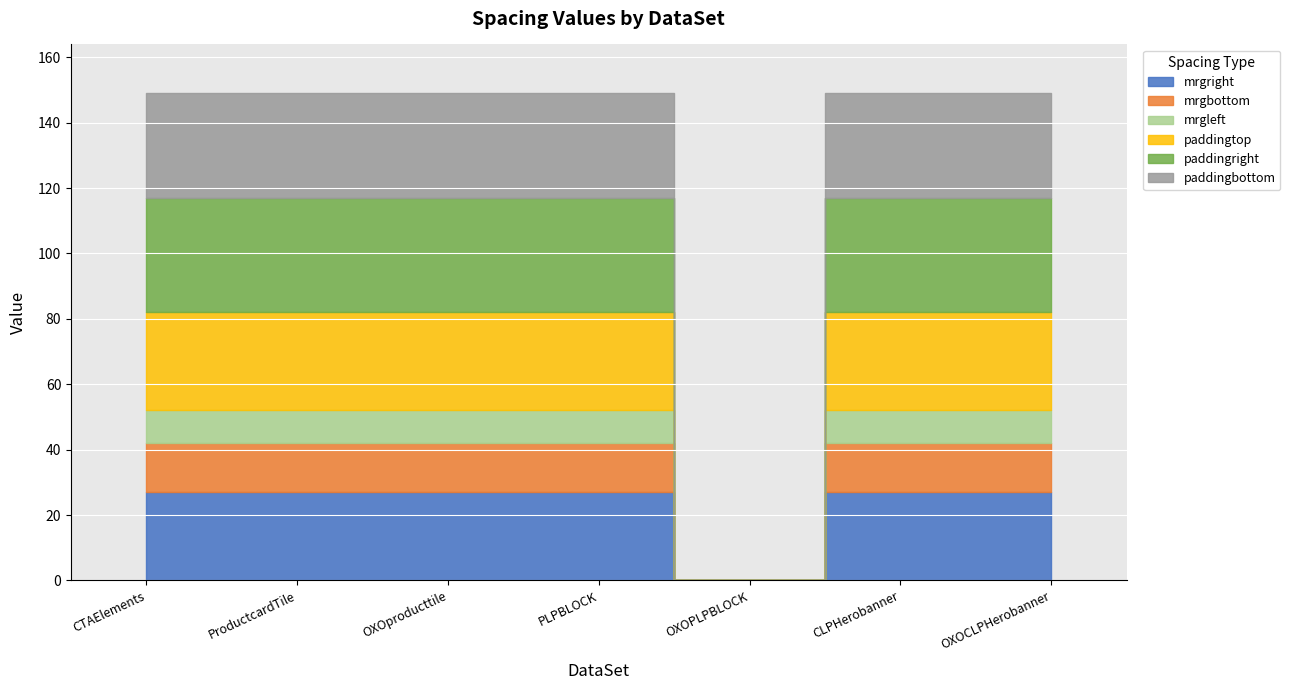

List the labels in order of paddingright value, largest first.

CTAElements, ProductcardTile, OXOproducttile, PLPBLOCK, CLPHerobanner, OXOCLPHerobanner, OXOPLPBLOCK